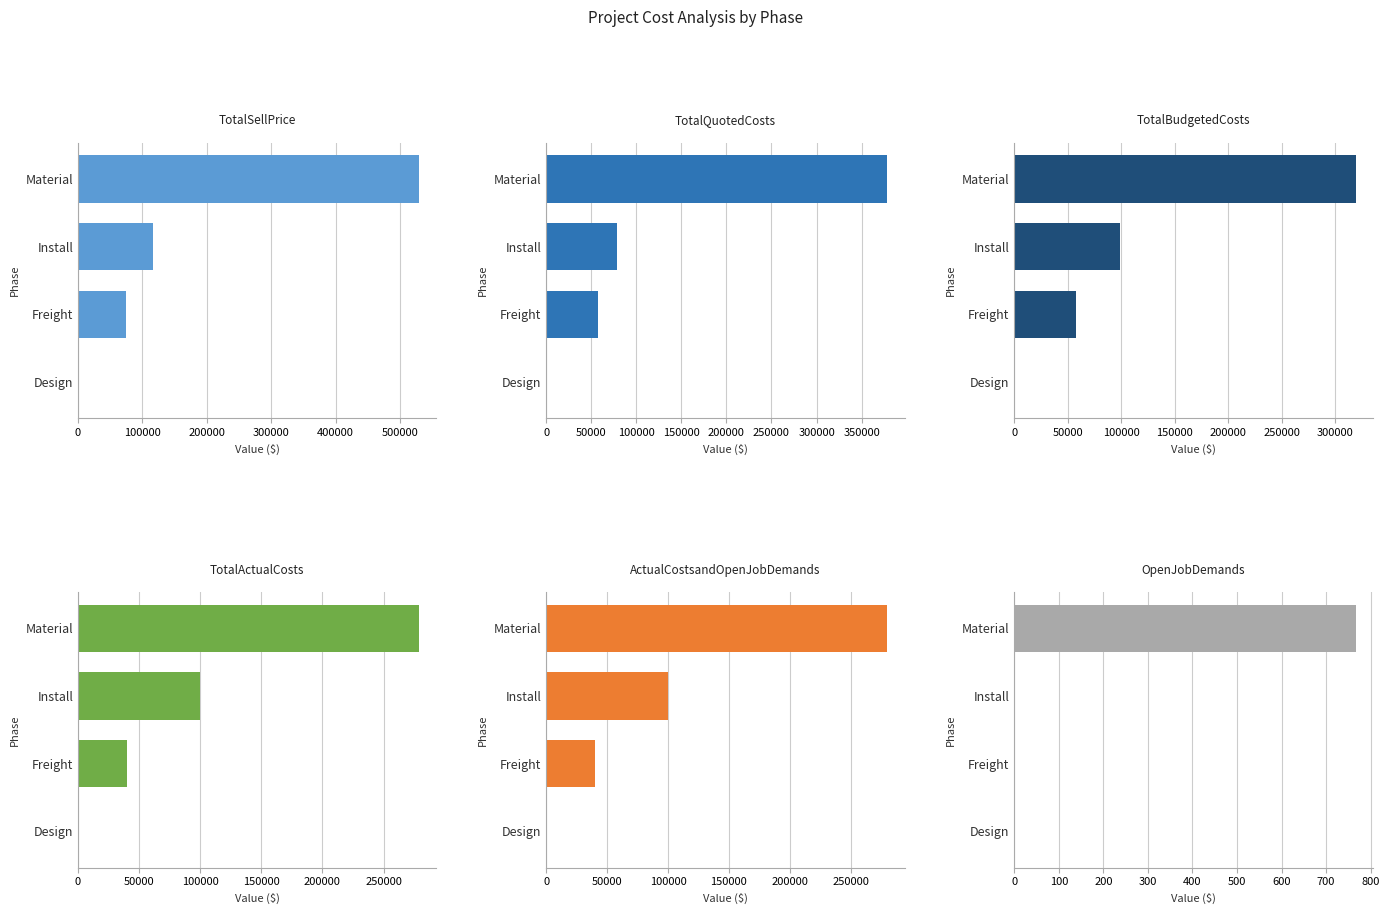

What is the spread (max minus min) of values at 200000?

116100.0